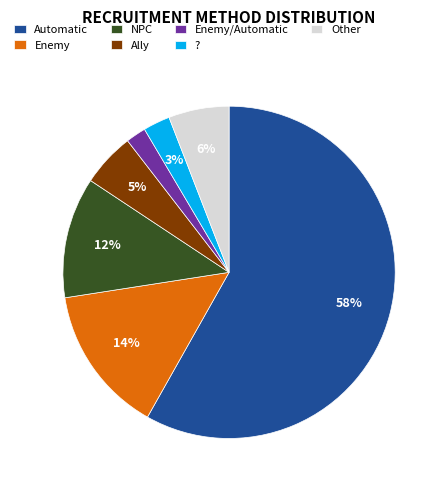

What percentage is the Other slice, to the nearest percent?

6%